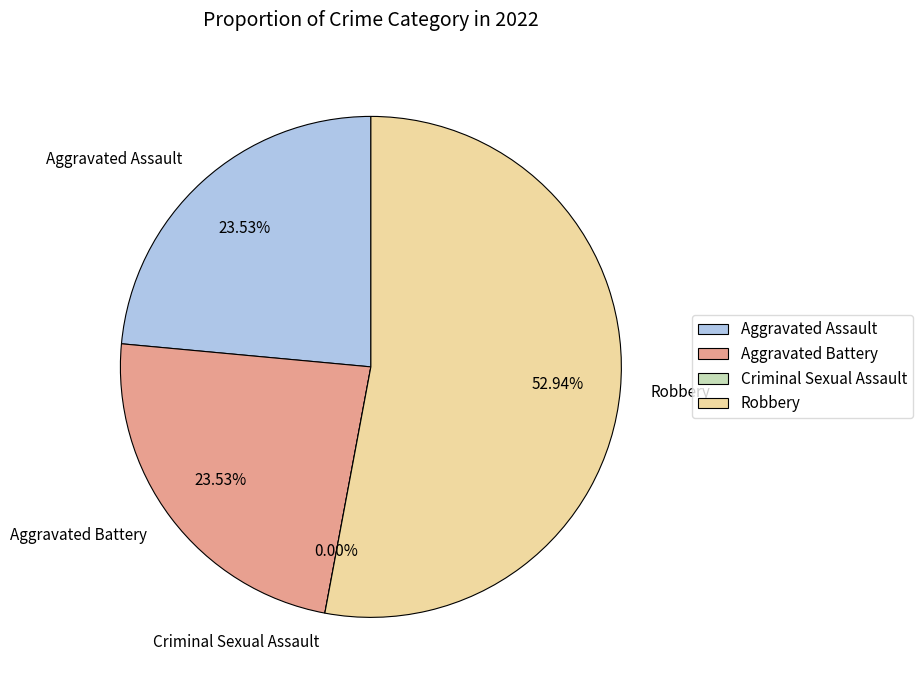

Is it true that Aggravated Battery is 15% of the pie?

False